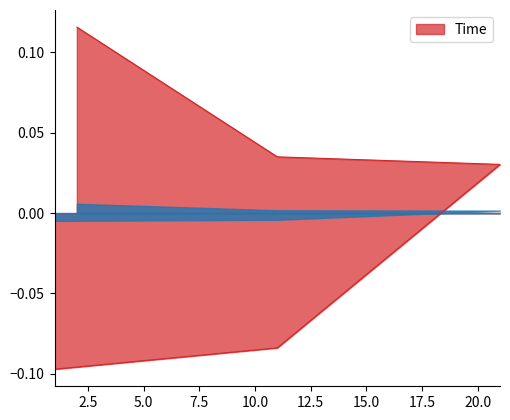

What is the sum of the values at 1 and 11?

-0.1